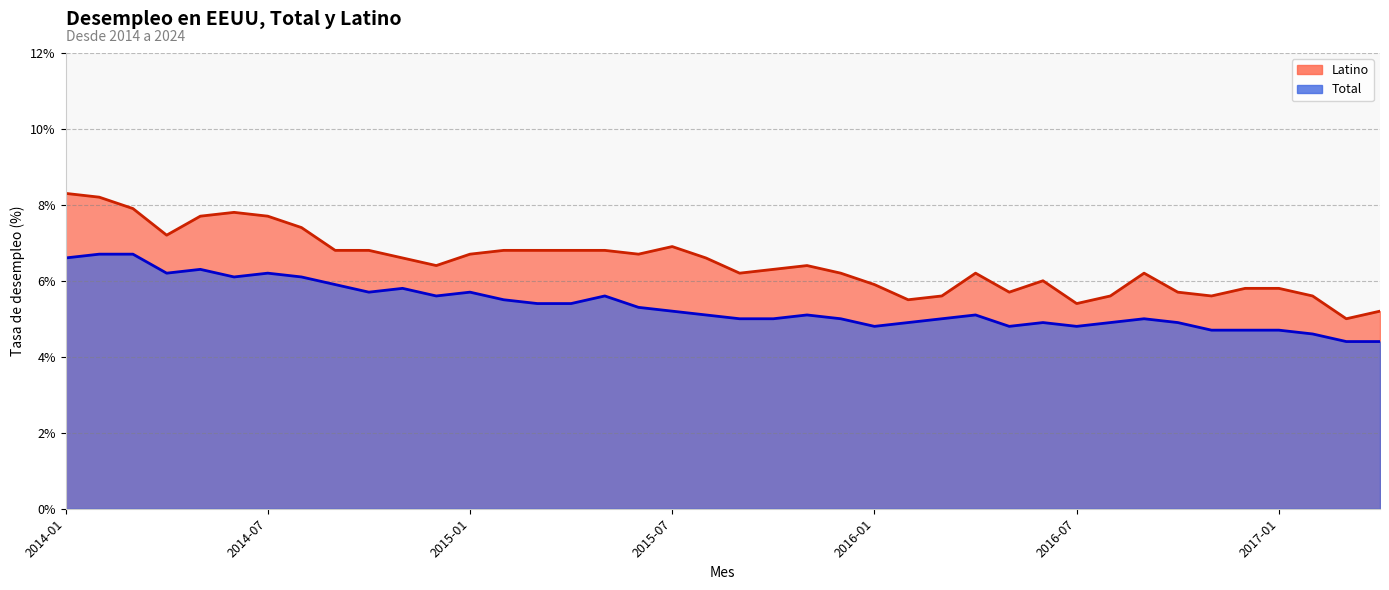

List the labels in order of Latino value, smallest first.

2017-03, 2017-04, 2016-07, 2016-02, 2016-03, 2016-08, 2016-11, 2017-02, 2016-05, 2016-10, 2016-12, 2017-01, 2016-01, 2016-06, 2015-09, 2015-12, 2016-04, 2016-09, 2015-10, 2014-12, 2015-11, 2014-11, 2015-08, 2015-01, 2015-06, 2014-09, 2014-10, 2015-02, 2015-03, 2015-04, 2015-05, 2015-07, 2014-04, 2014-08, 2014-05, 2014-07, 2014-06, 2014-03, 2014-02, 2014-01